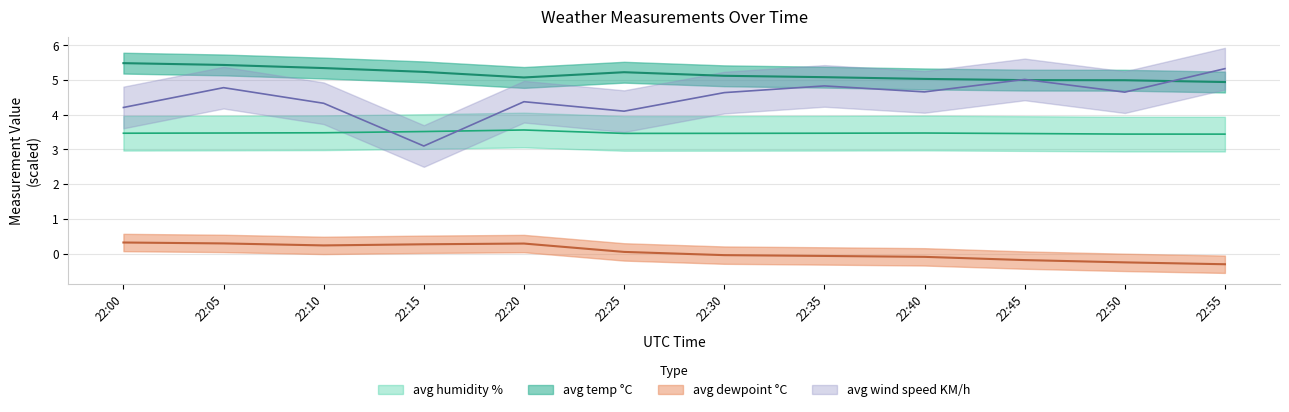

What are all the series names shown in the legend?

avg temp °C, avg dewpoint °C, avg humidity %, avg wind speed KM/h